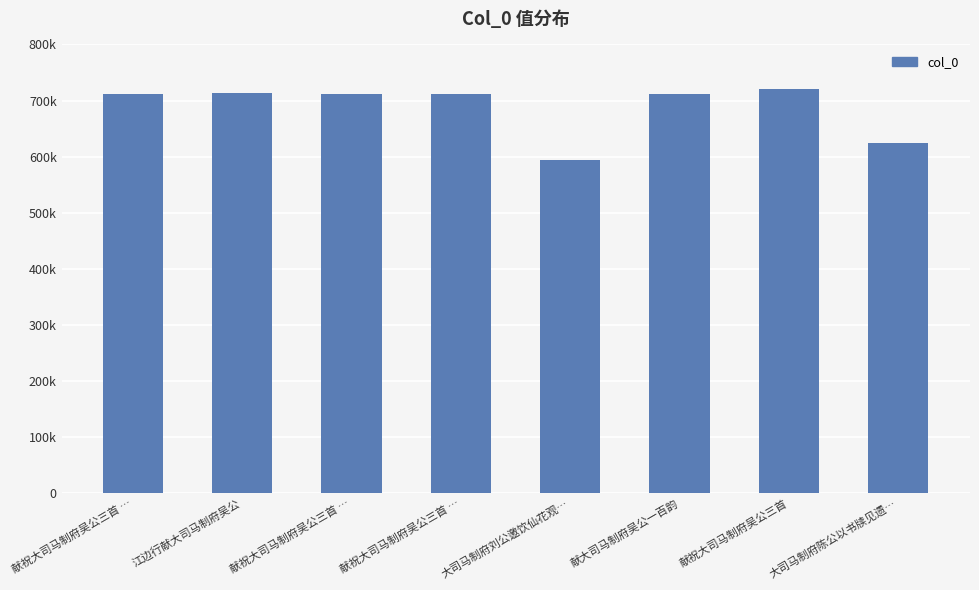

Which category has the lowest value across all series?

大司马制府刘公邀饮仙花观…